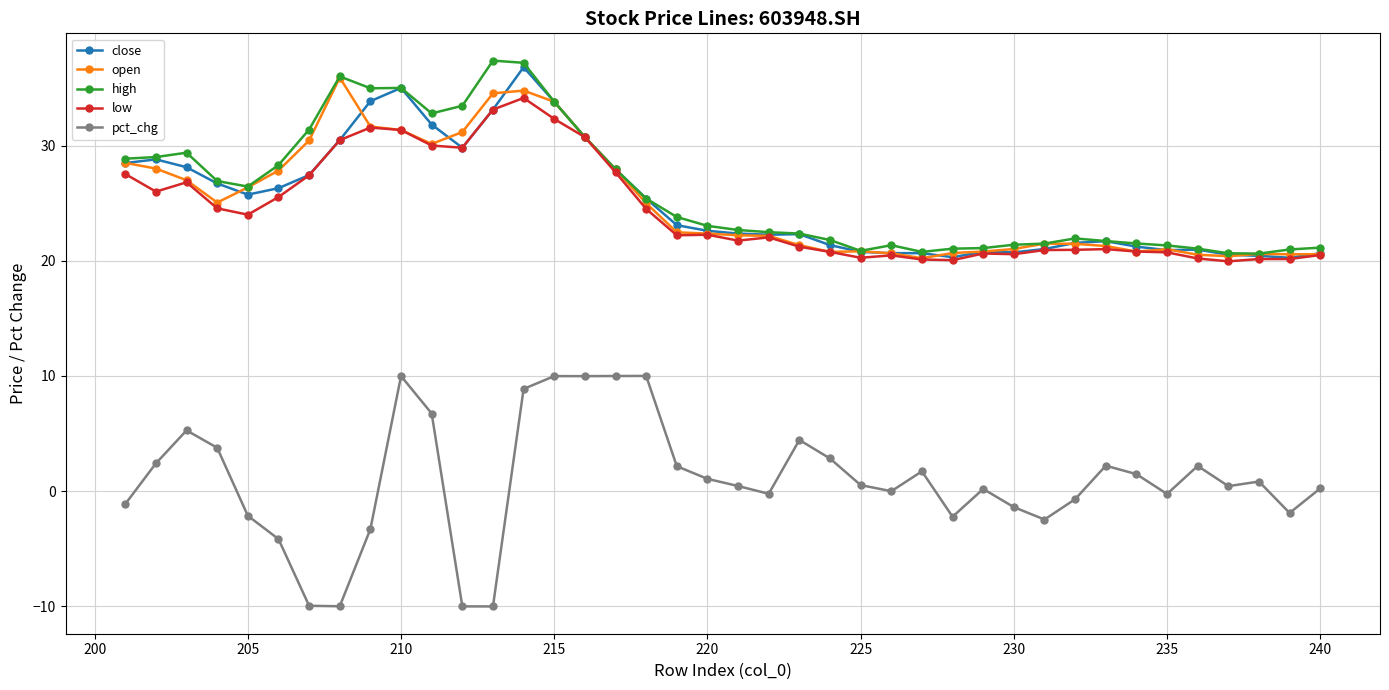

Is it true that high equals 29.7 at 225?

False